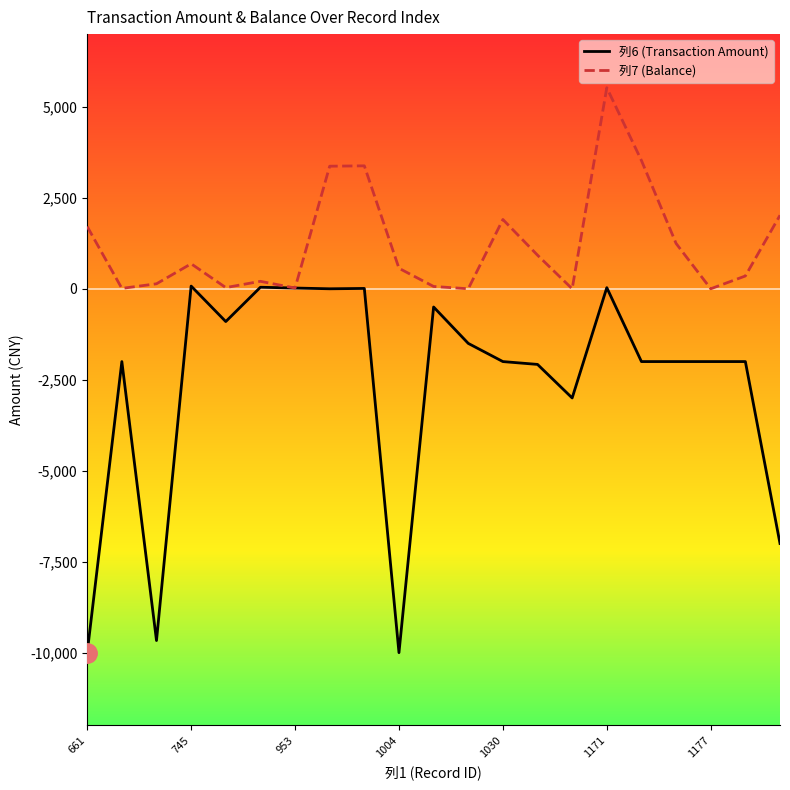

What is the smallest value displayed?

-10000.0